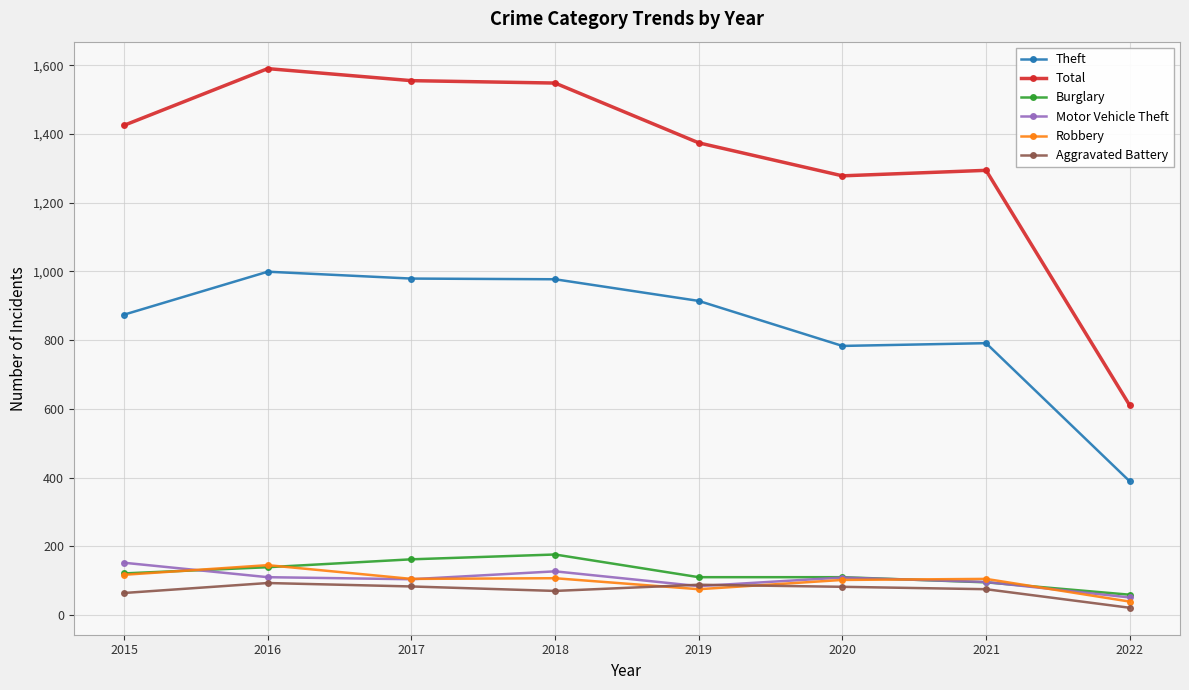

Read the Robbery value at 2021.

105